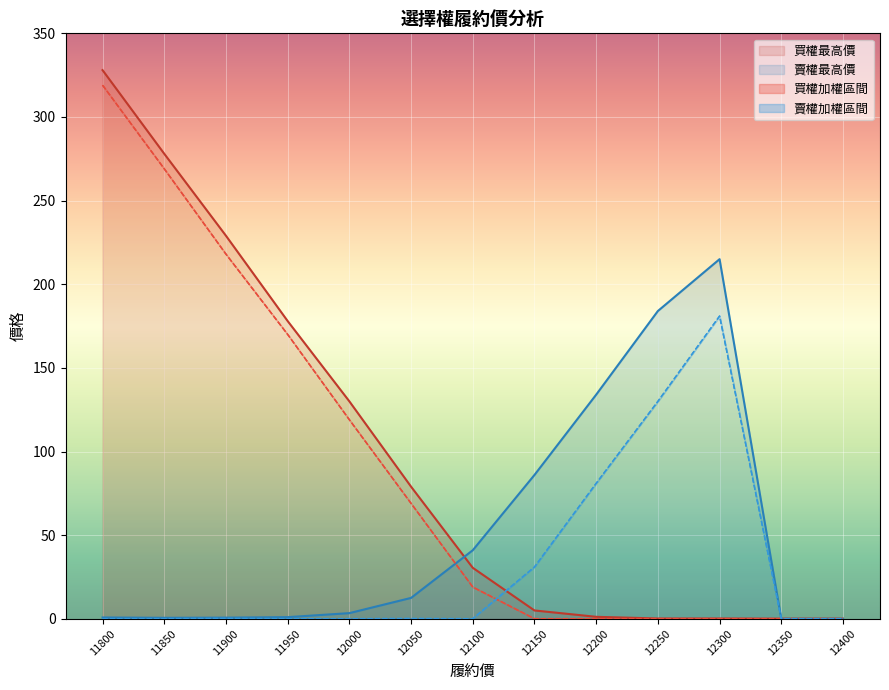

Reading right to left, what are all the values shown in this chart?

買權最高價: 12400=0.1	12350=0.1	12300=0.2	12250=0.2	12200=1.2	12150=5.0	12100=30.5	12050=79.0	12000=130.0	11950=178.0	11900=229.0	11850=278.0	11800=328.0
賣權最高價: 12400=0.0	12350=0.0	12300=215.0	12250=184.0	12200=134.0	12150=86.0	12100=41.0	12050=12.5	12000=3.4	11950=1.0	11900=0.7	11850=0.6	11800=0.8
買權加權最低: 12400=0.1	12350=0.1	12300=0.1	12250=0.1	12200=0.1	12150=0.1	12100=19.0	12050=69.0	12000=119.0	11950=170.0	11900=218.0	11850=269.0	11800=319.0
買權加權最高: 12400=0.1	12350=0.1	12300=0.1	12250=0.1	12200=0.1	12150=0.1	12100=19.0	12050=69.0	12000=119.0	11950=170.0	11900=218.0	11850=269.0	11800=319.0
賣權加權最低: 12400=0.0	12350=0.0	12300=181.0	12250=130.0	12200=81.0	12150=31.0	12100=0.1	12050=0.2	12000=0.1	11950=0.1	11900=0.2	11850=0.1	11800=0.1
賣權加權最高: 12400=0.0	12350=0.0	12300=181.0	12250=130.0	12200=81.0	12150=31.0	12100=0.1	12050=0.2	12000=0.1	11950=0.1	11900=0.2	11850=0.1	11800=0.1